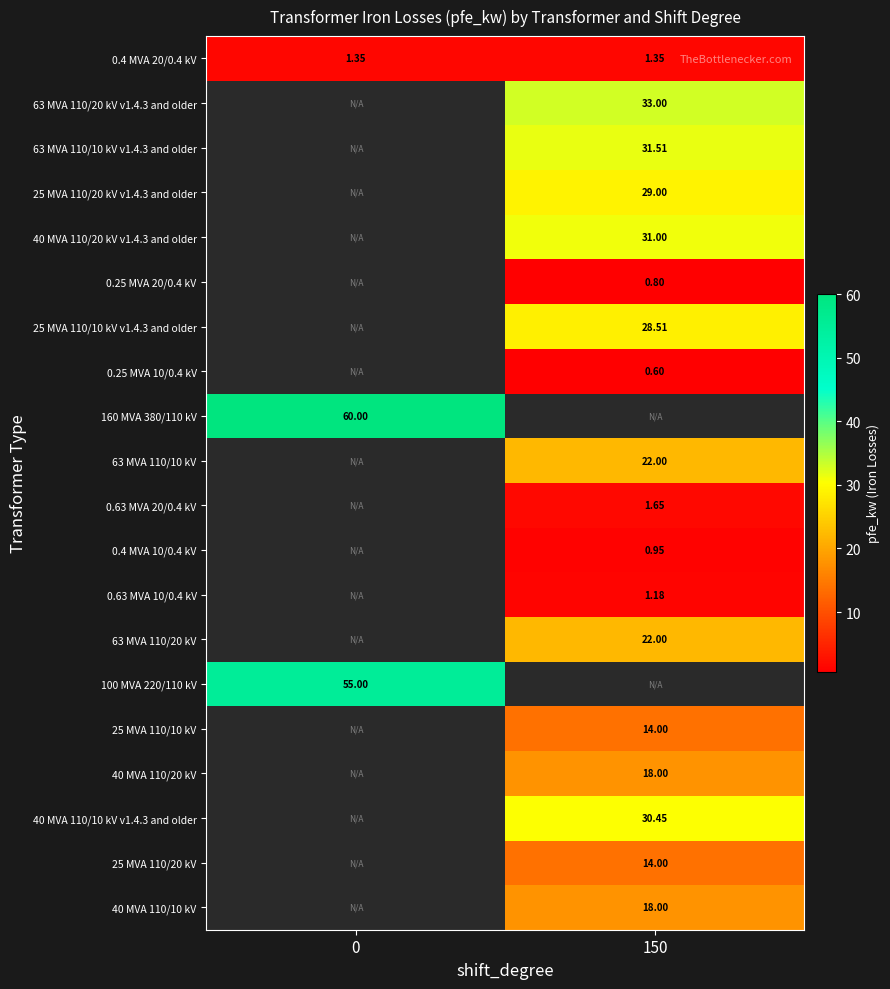

At how many categories does at least one series exceed 1?

2